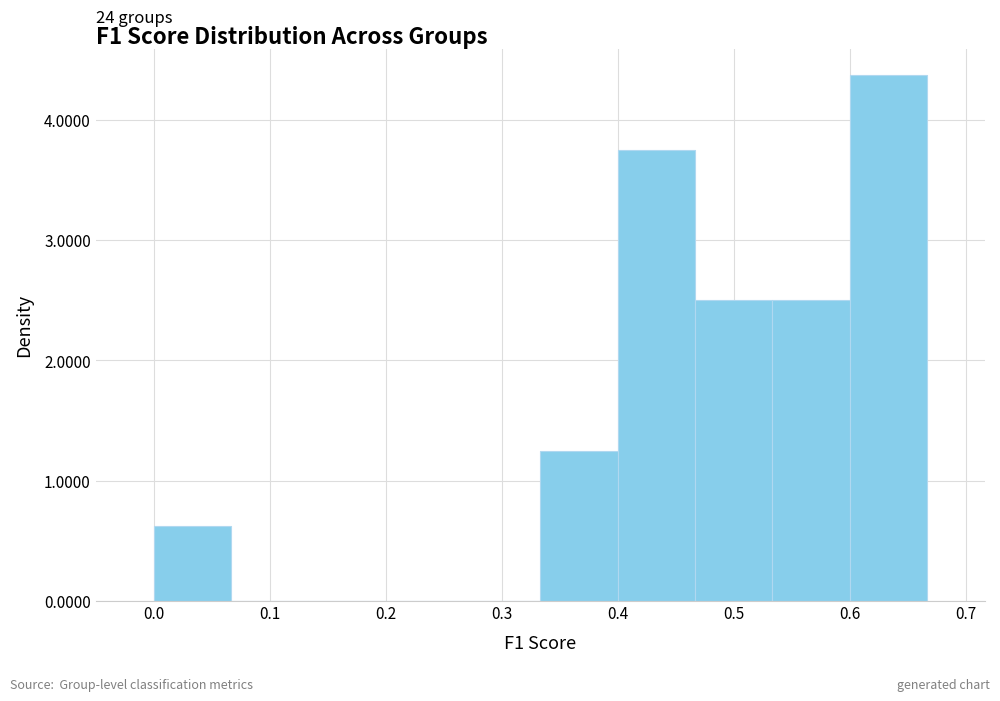

Which range on the x-axis has the tallest bar?

0.60 to 0.67